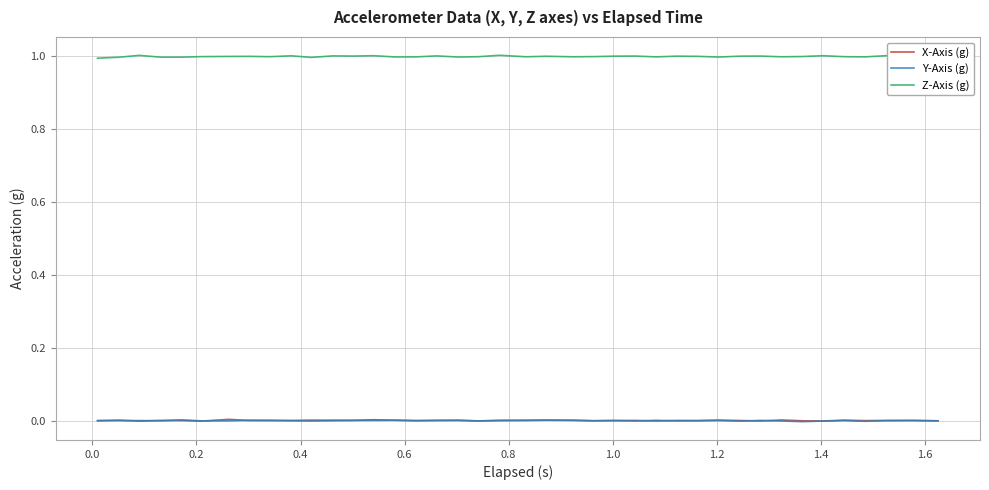

True or false: Z-Axis (g) and Y-Axis (g) cross at least once.

False